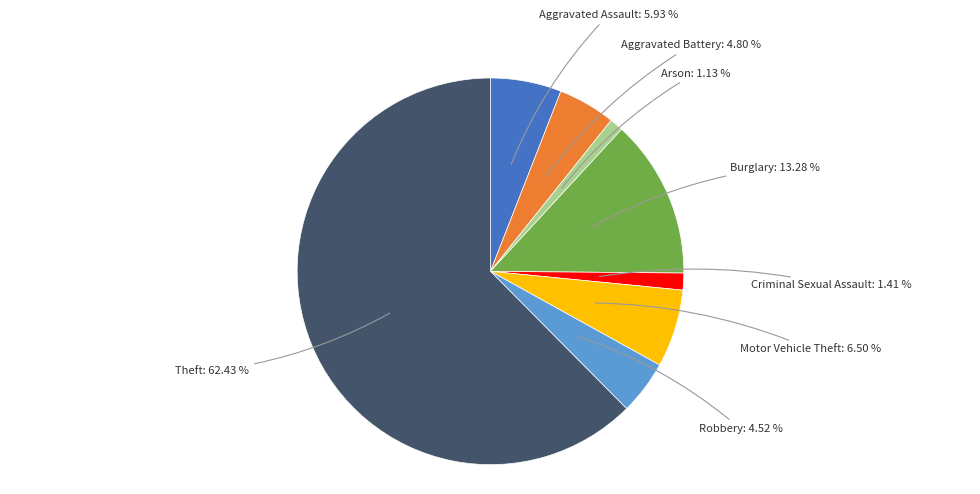

Between Aggravated Assault and Motor Vehicle Theft, which is larger?

Motor Vehicle Theft